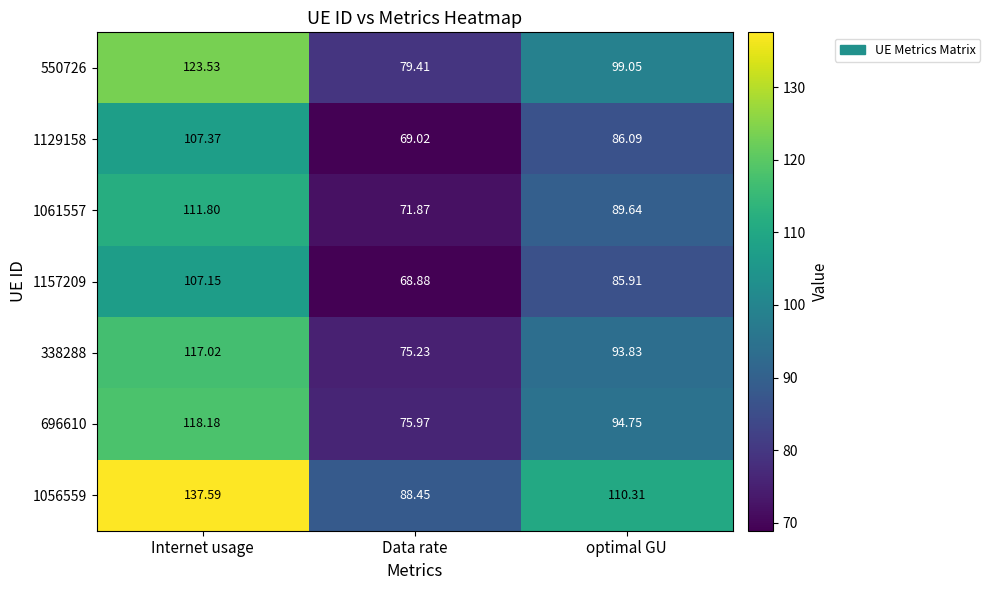

Is the value of 550726 at Data rate greater than the value of 1129158 at Internet usage?

No